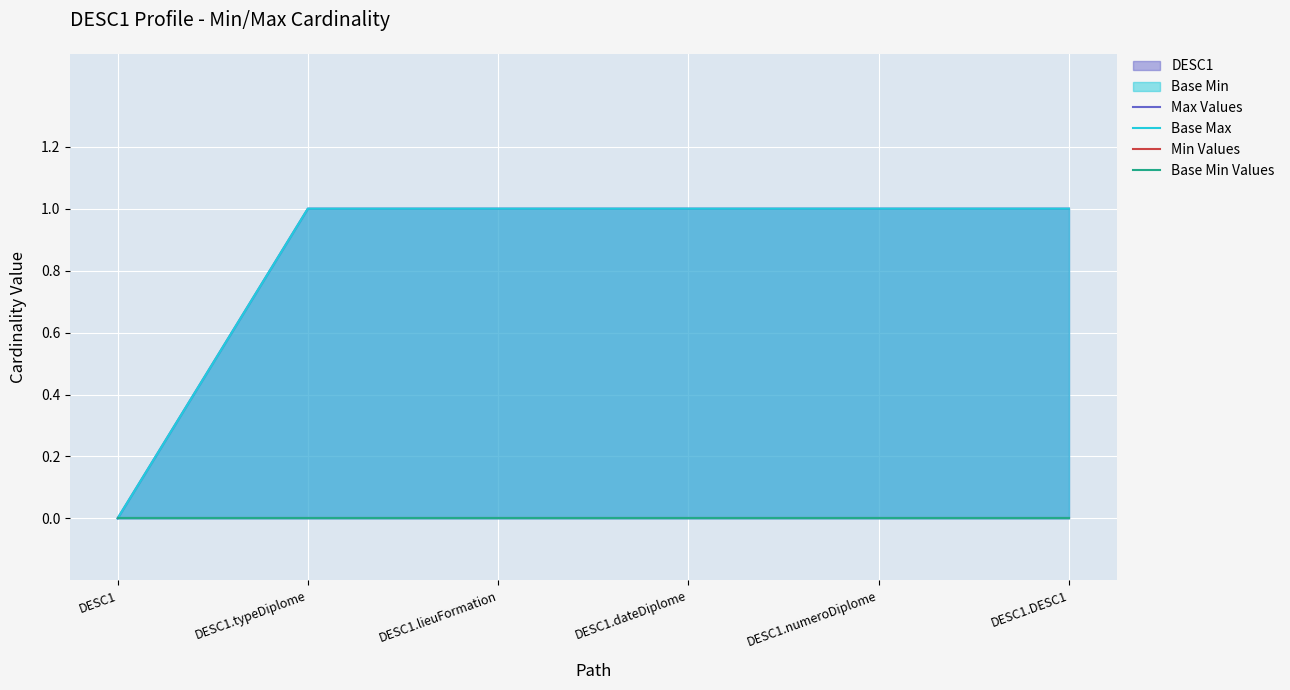

What is the label of the 2nd point from the right?

DESC1.numeroDiplome